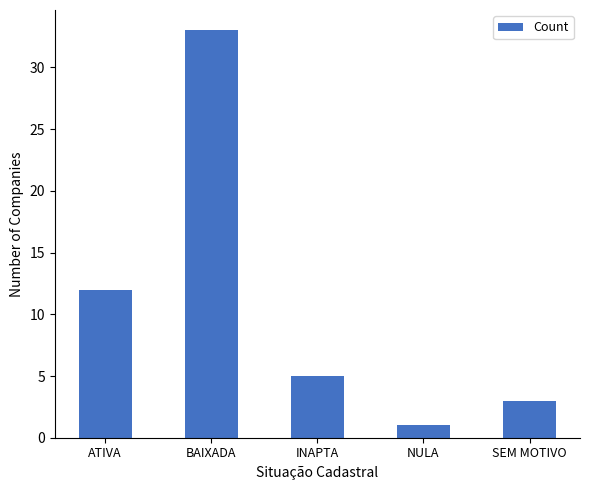

What is the change in value from ATIVA to NULA?

-11